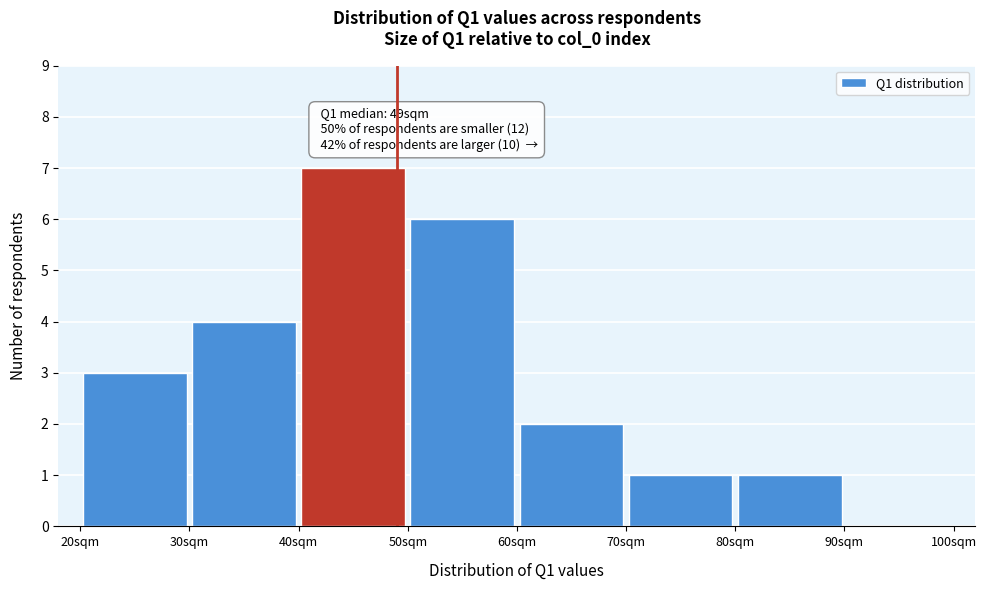

Which range on the x-axis has the tallest bar?

40 to 50